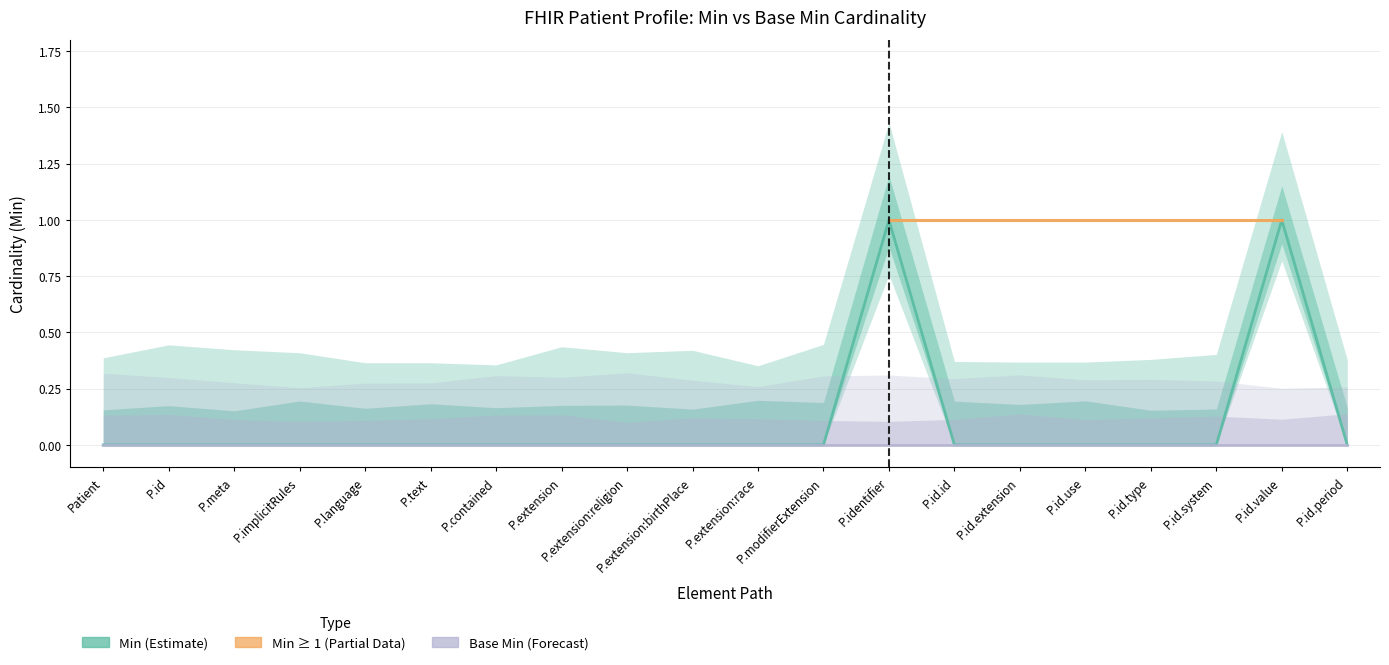

At which label is the value closest to 0?

Patient